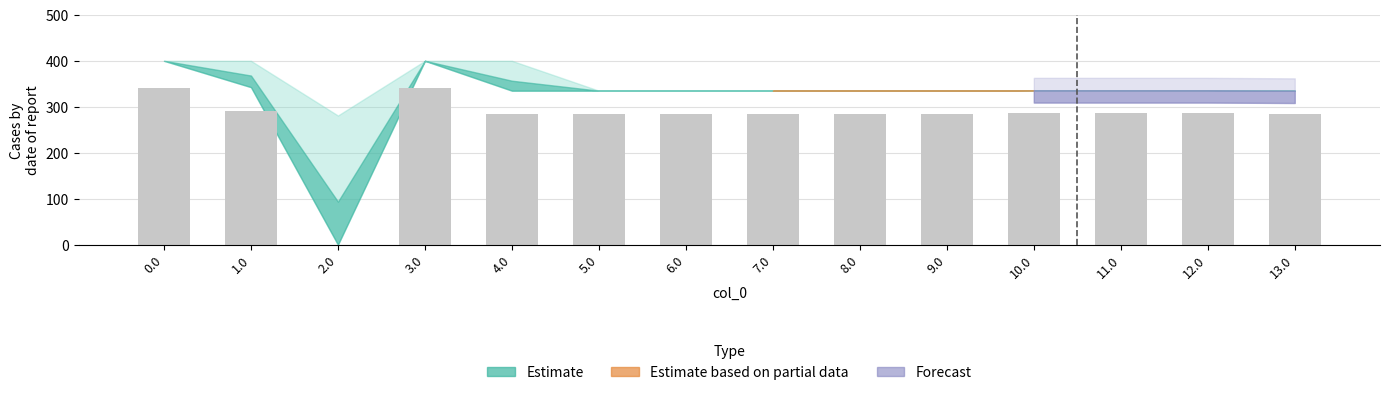

What is the sum of all values?

3821.3